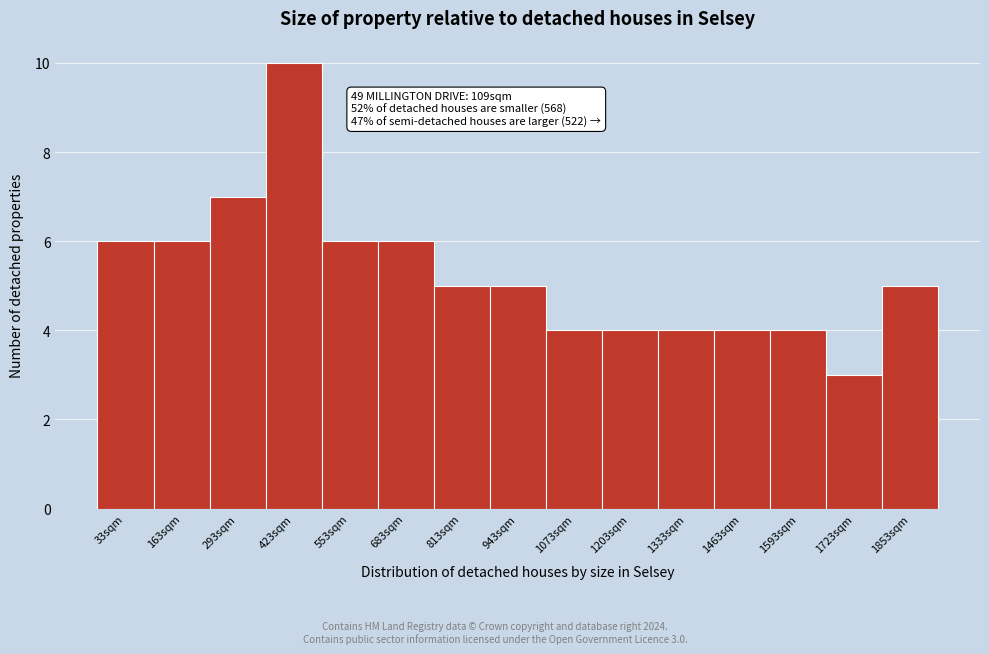

Reading left to right, extract all data points from this chart.

6	6	7	10	6	6	5	5	4	4	4	4	4	3	5